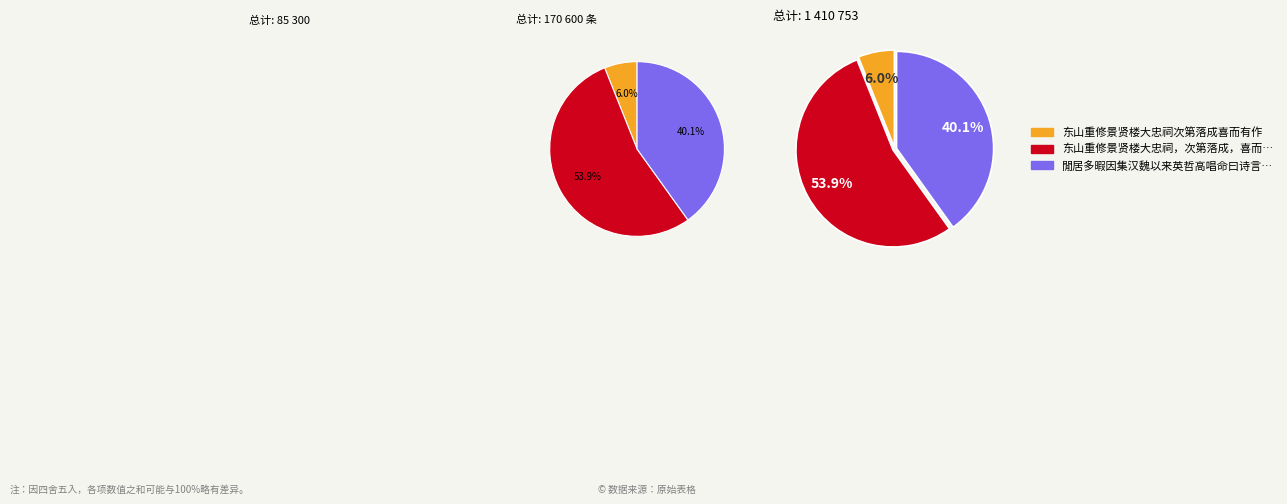

Which category has the smallest portion of the pie?

东山重修景贤楼大忠祠次第落成喜而有作